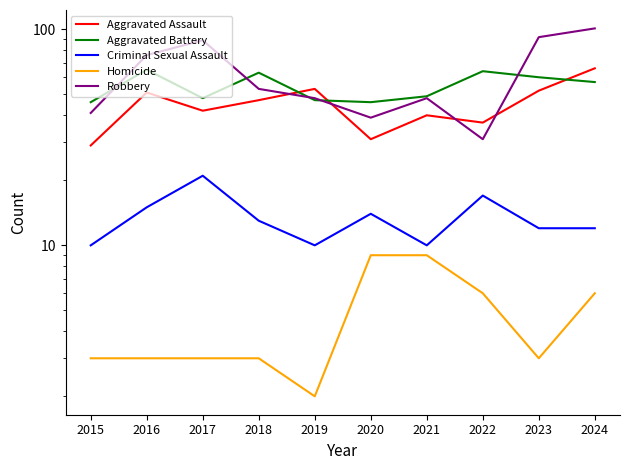

What is the value of the Criminal Sexual Assault point at the 4th from the left?

13